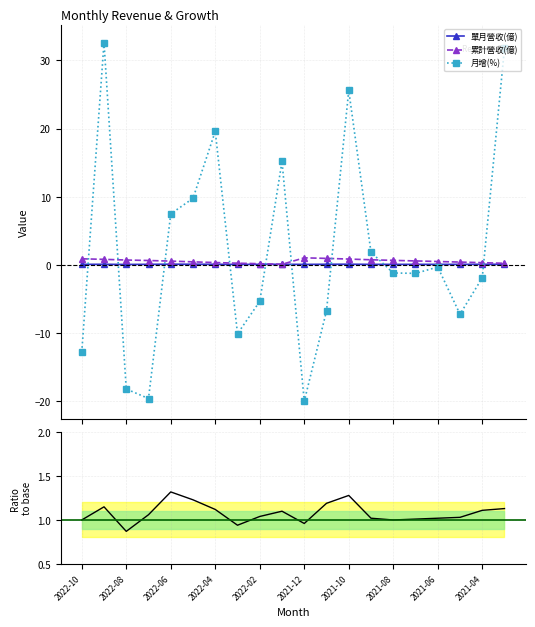

The value of Ratio to base at 15 is 0.3. True or false?

False